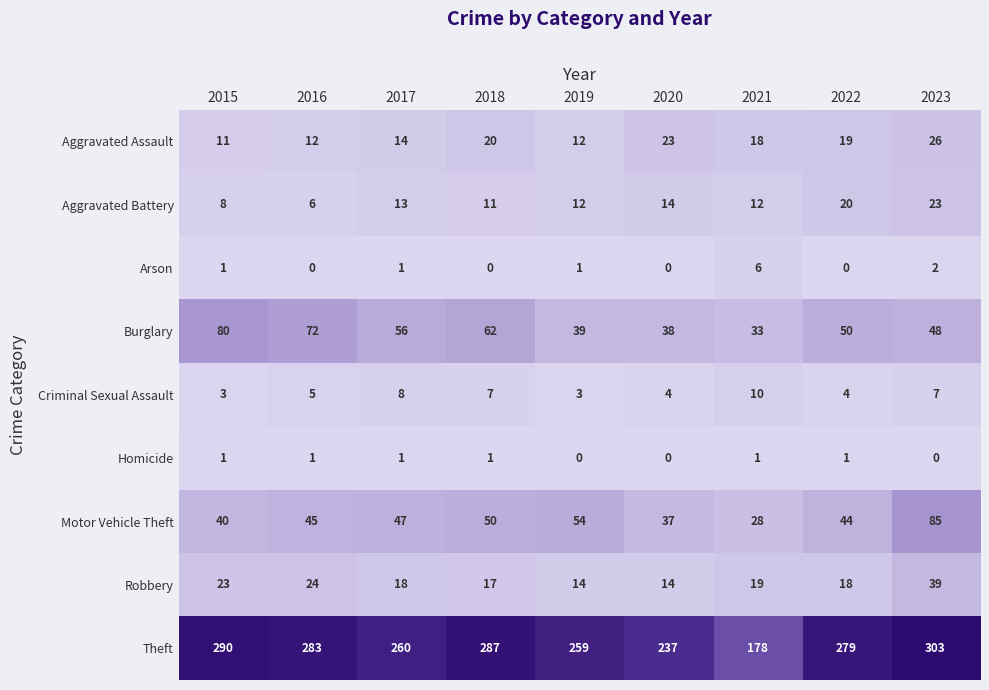

List the series in order of their peak value, highest first.

Theft, Motor Vehicle Theft, Burglary, Robbery, Aggravated Assault, Aggravated Battery, Criminal Sexual Assault, Arson, Homicide